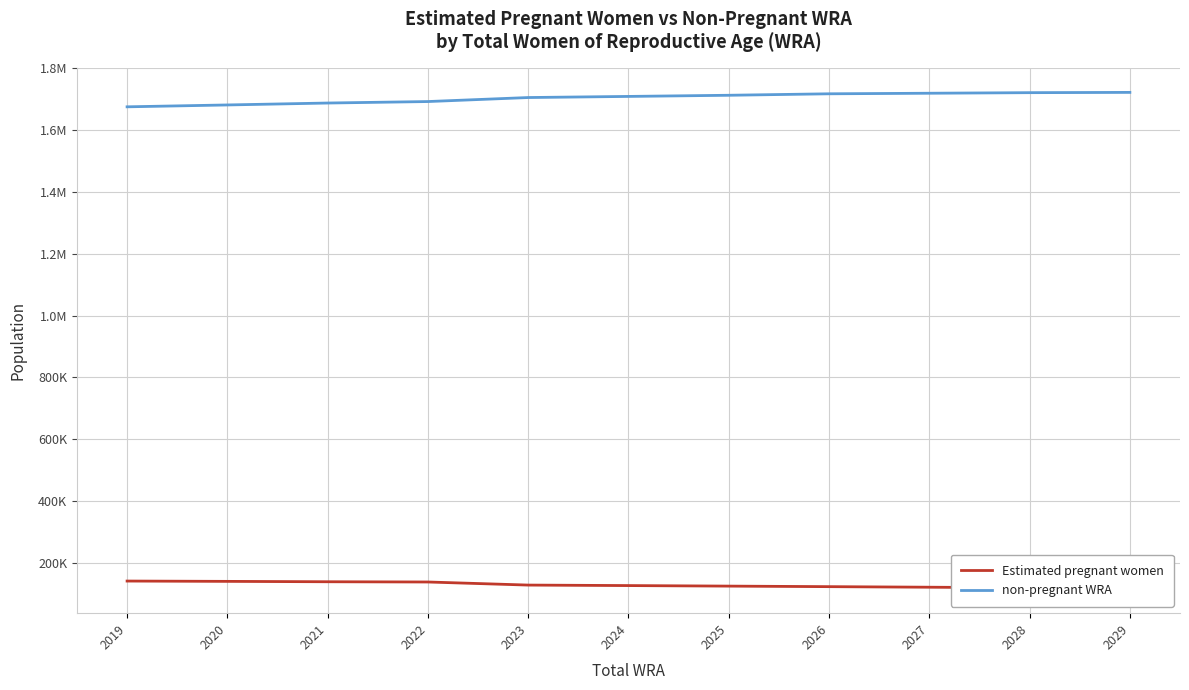

What is the value of the non-pregnant WRA point at the 5th from the left?

1705254.3